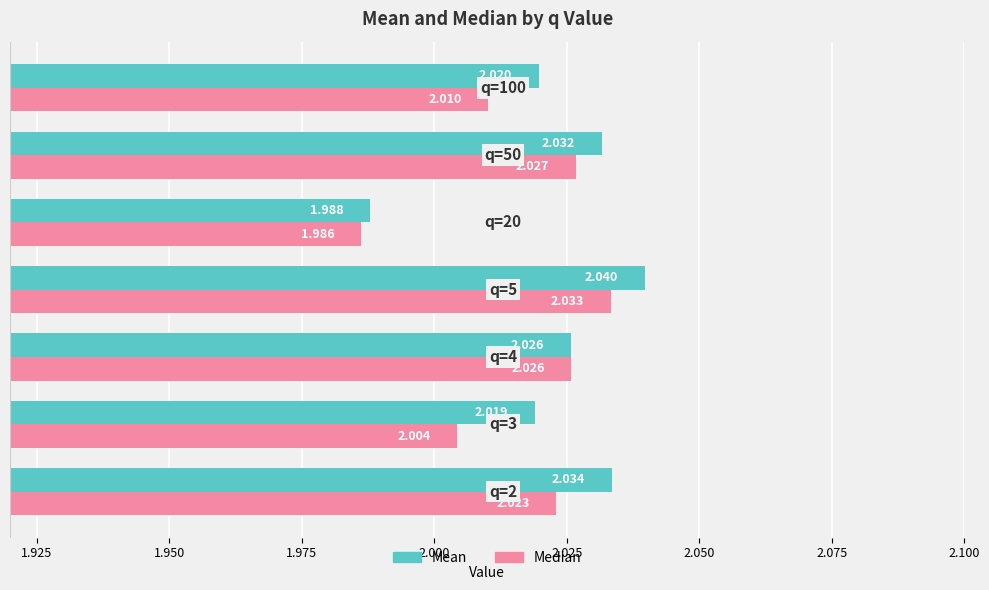

What is the sum of all Mean values?

14.2